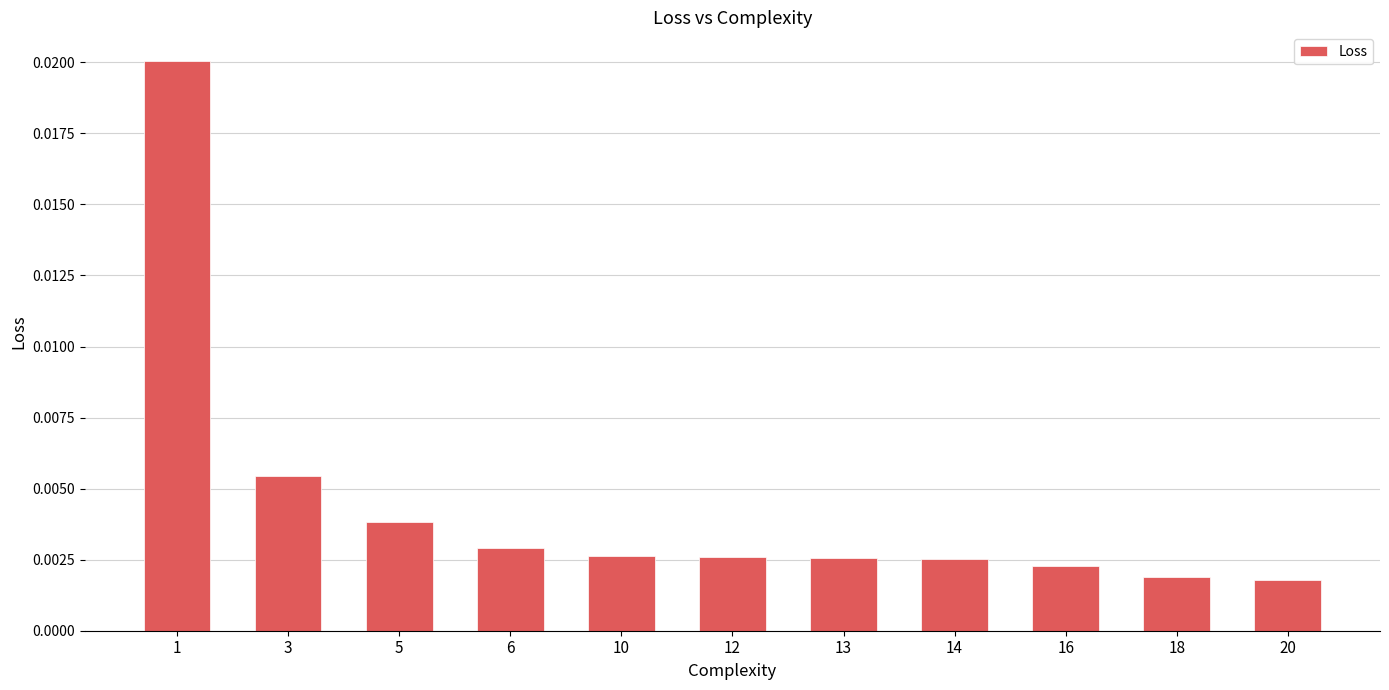

Which has a higher value, 3 or 20?

3